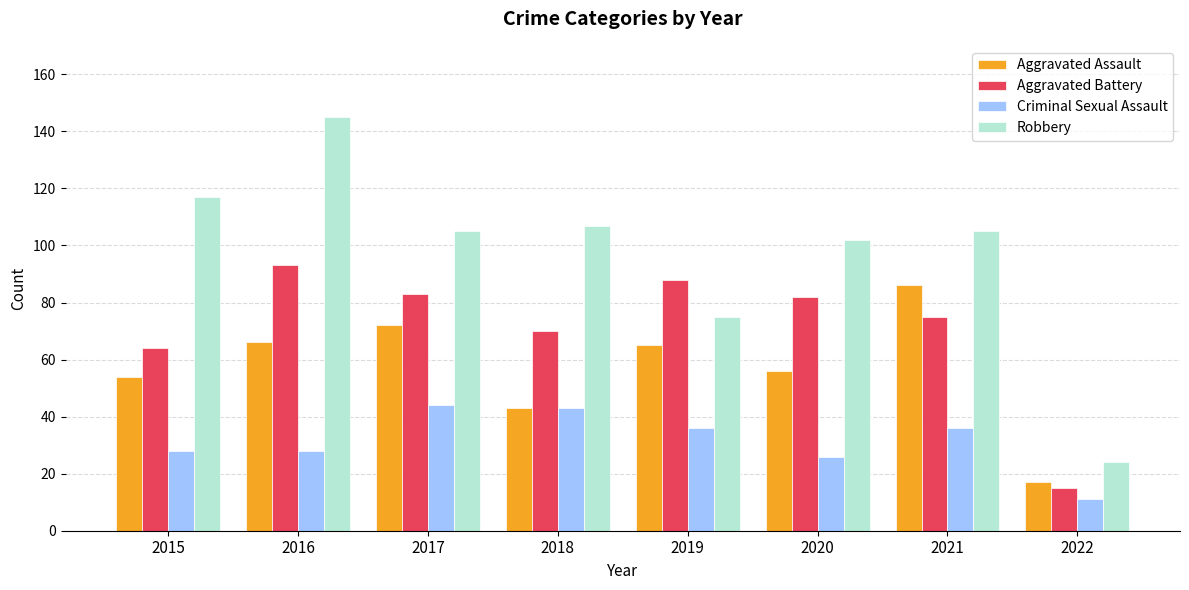

What is the total value across all series at 2015?

263